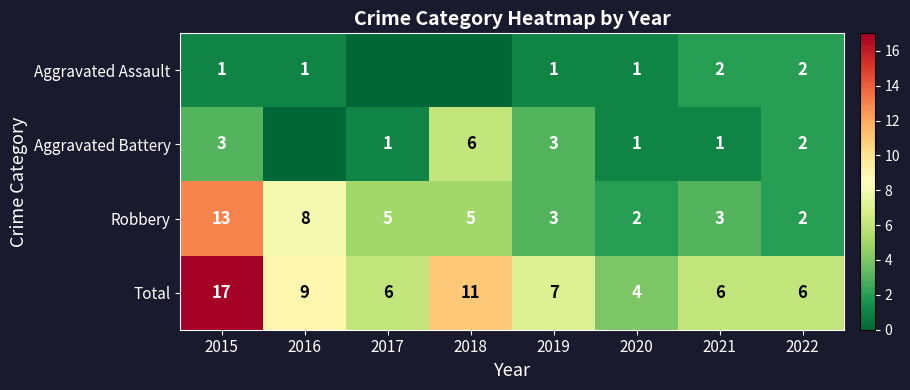

Where is Robbery nearest to the value 7?

2016